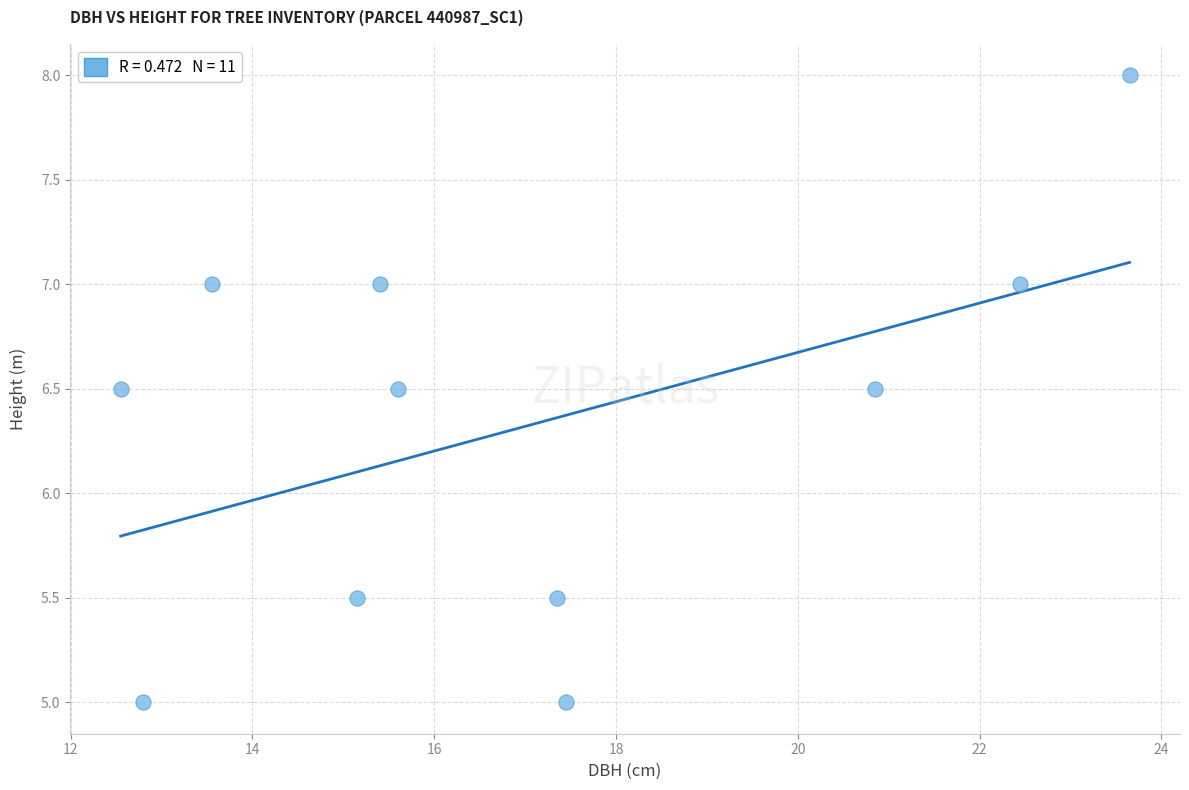

What is the range of X values (max minus min)?

11.1